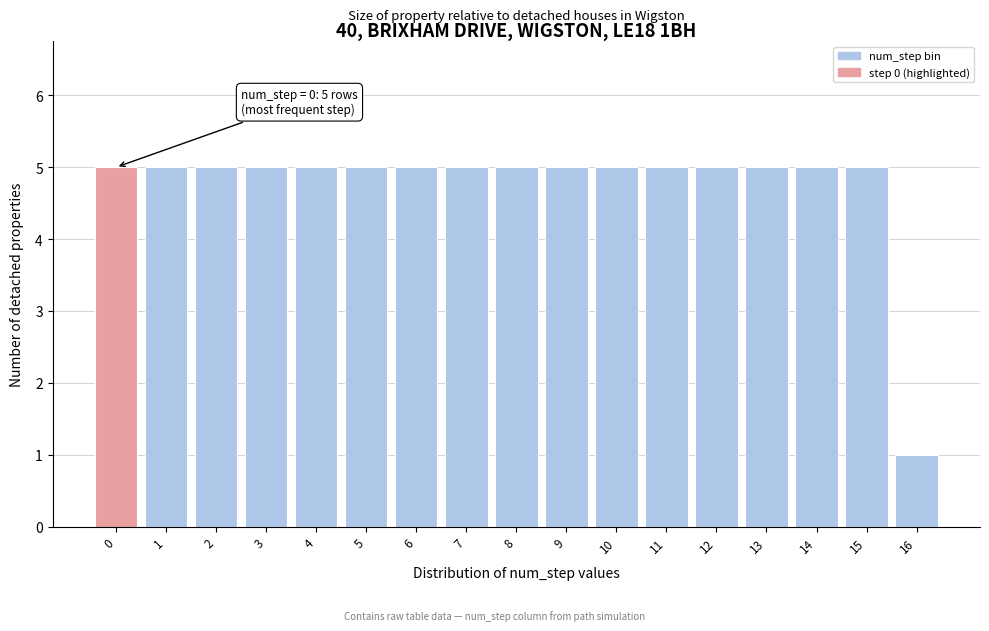

Reading left to right, what are all the values shown in this chart?

5	5	5	5	5	5	5	5	5	5	5	5	5	5	5	5	1